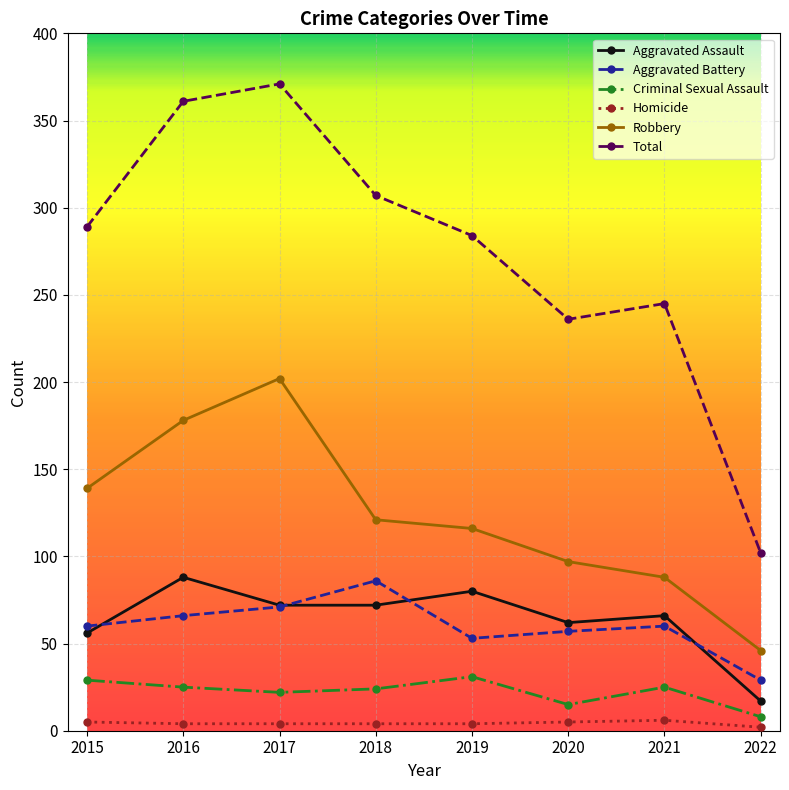

At which category does Total reach its first local valley?

2020